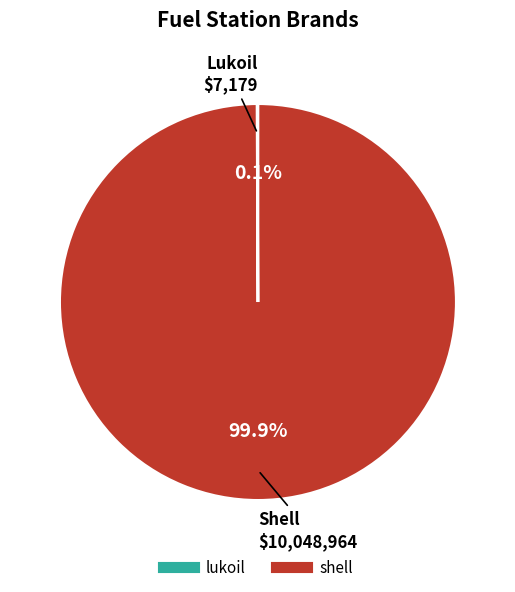

To the nearest percent, what is the difference between the largest and smallest slice percentages?

100%